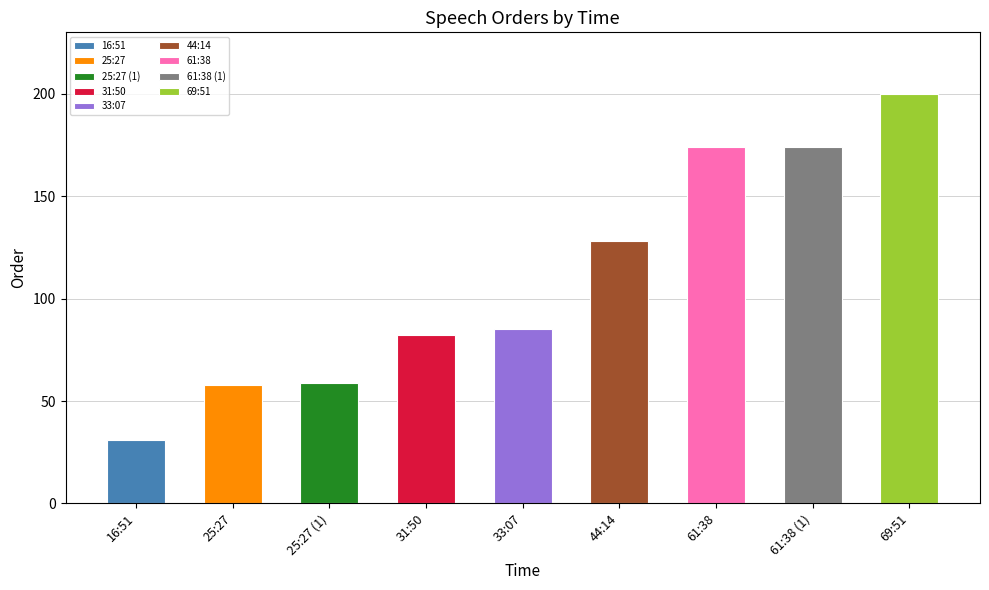

At which category does the chart reach its peak across all series?

69:51